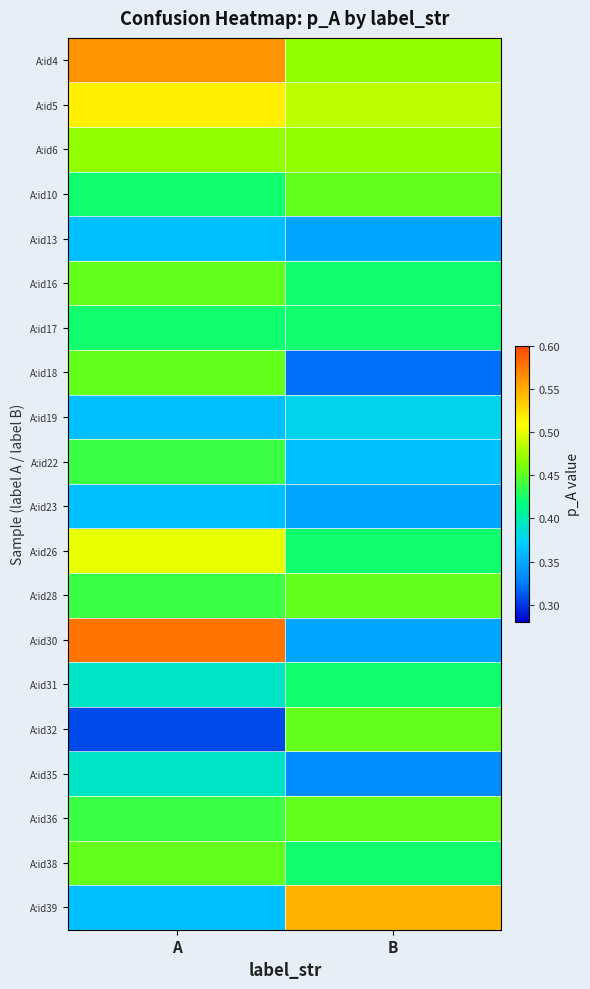

Reading left to right, what are all the values shown in this chart?

A:id4: A=0.6	B=0.5
A:id5: A=0.5	B=0.5
A:id6: A=0.5	B=0.5
A:id10: A=0.4	B=0.5
A:id13: A=0.4	B=0.3
A:id16: A=0.5	B=0.4
A:id17: A=0.4	B=0.4
A:id18: A=0.5	B=0.3
A:id19: A=0.4	B=0.4
A:id22: A=0.4	B=0.4
A:id23: A=0.4	B=0.3
A:id26: A=0.5	B=0.4
A:id28: A=0.4	B=0.5
A:id30: A=0.6	B=0.3
A:id31: A=0.4	B=0.4
A:id32: A=0.3	B=0.5
A:id35: A=0.4	B=0.3
A:id36: A=0.4	B=0.5
A:id38: A=0.5	B=0.4
A:id39: A=0.4	B=0.5